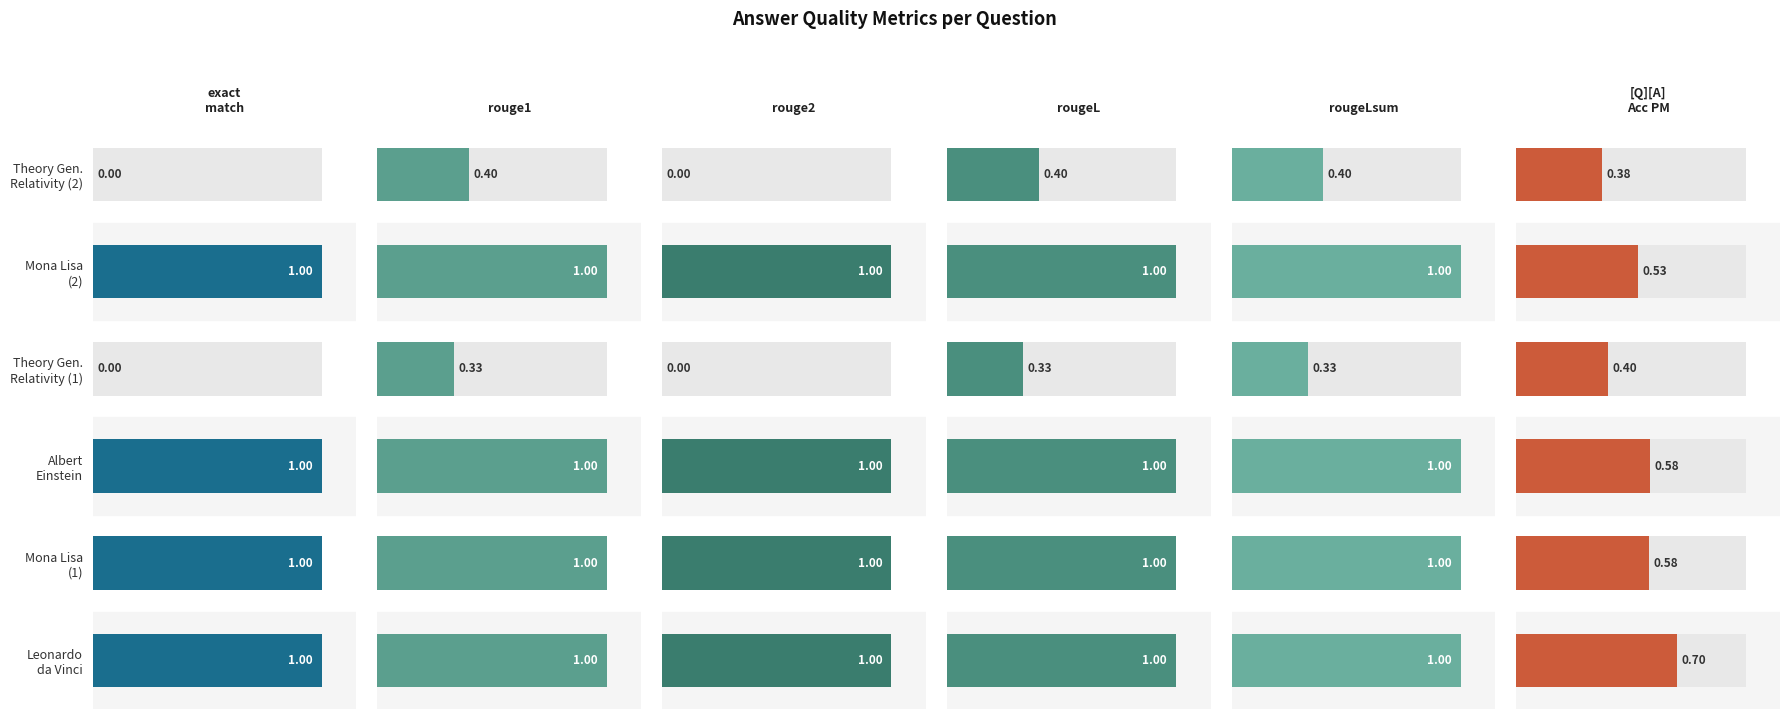

Which series has the widest spread of values?

exact_match